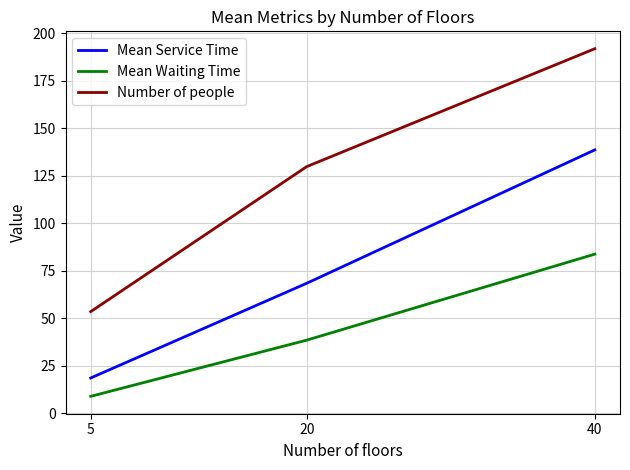

What is the average value of the Number of people series?

125.0